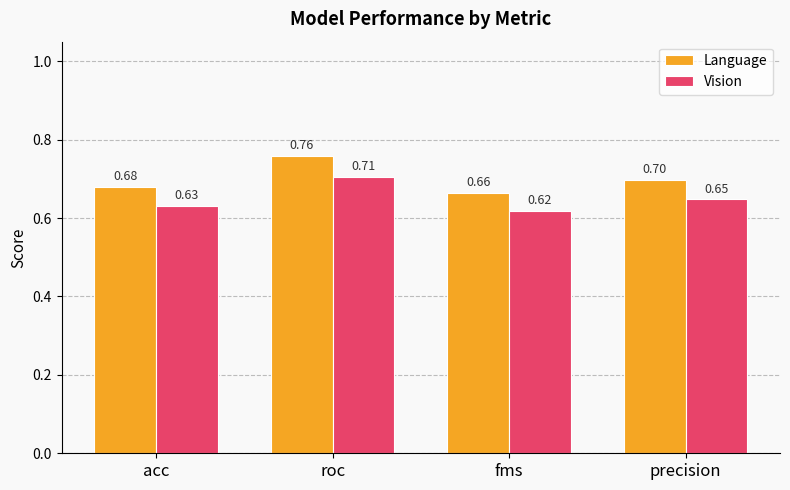

How many groups of bars are there?

4